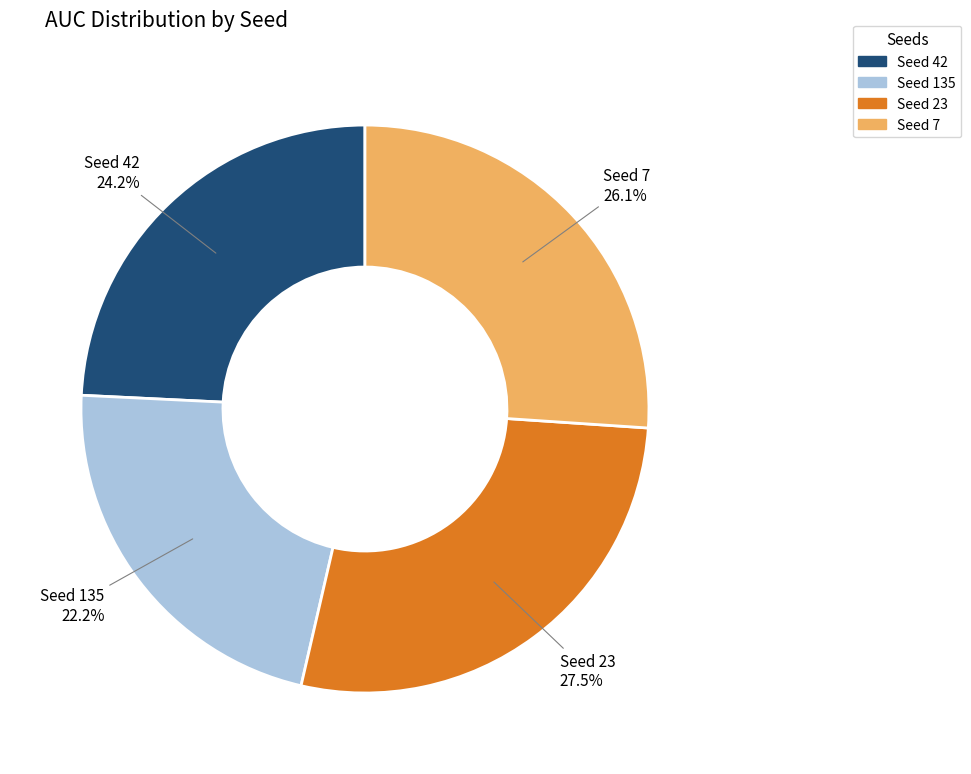

To the nearest percent, what is the difference between the largest and smallest slice percentages?

5%